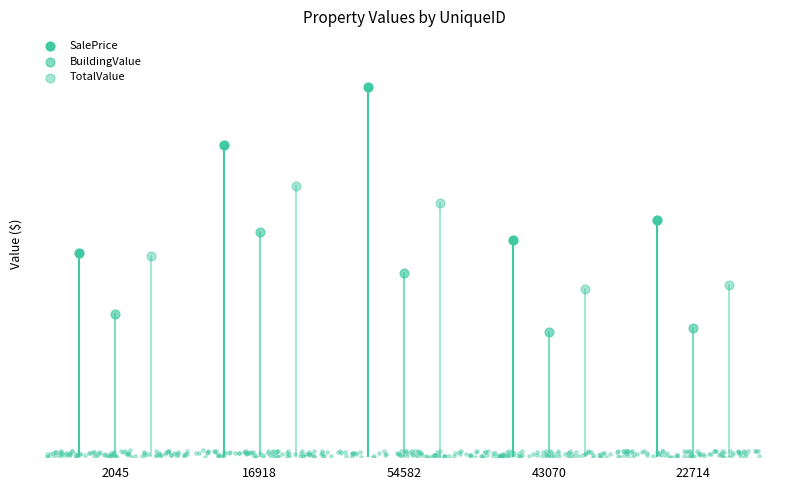

Which series has the largest Y range (max minus min)?

SalePrice